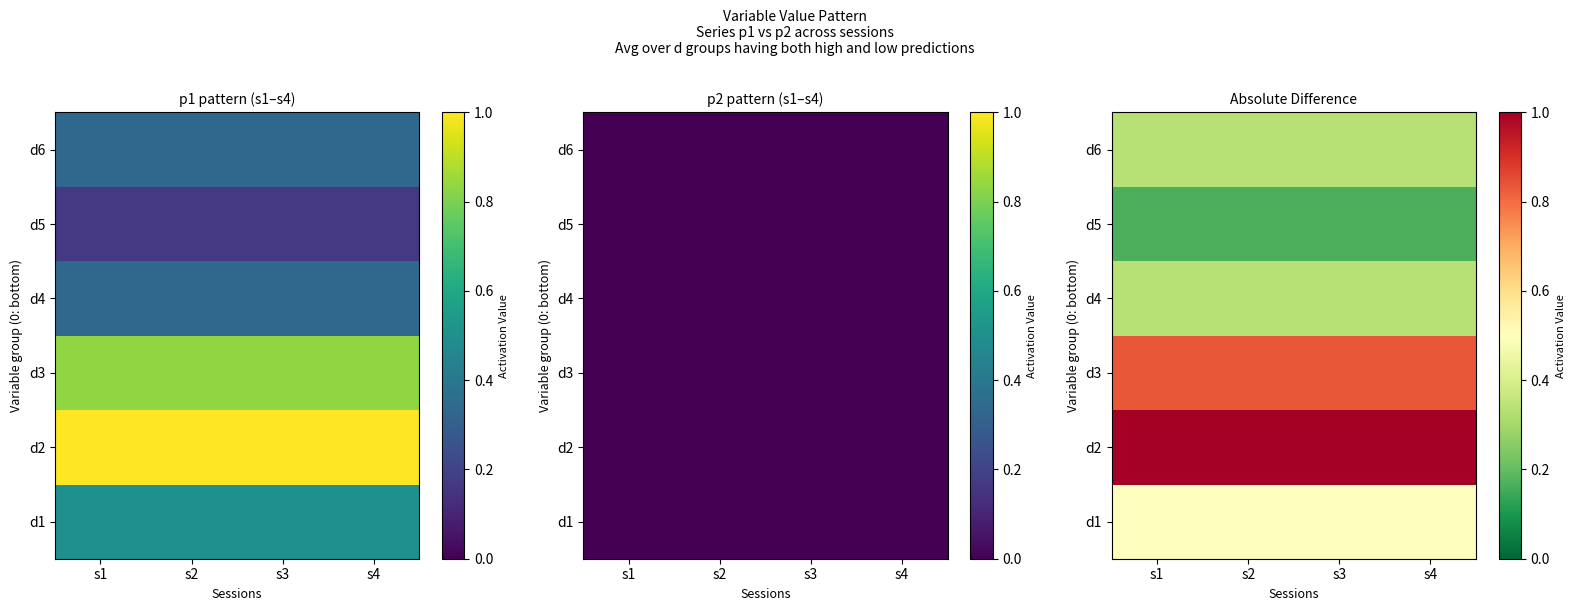

True or false: d2 has a value of 1.7 at s4.

False